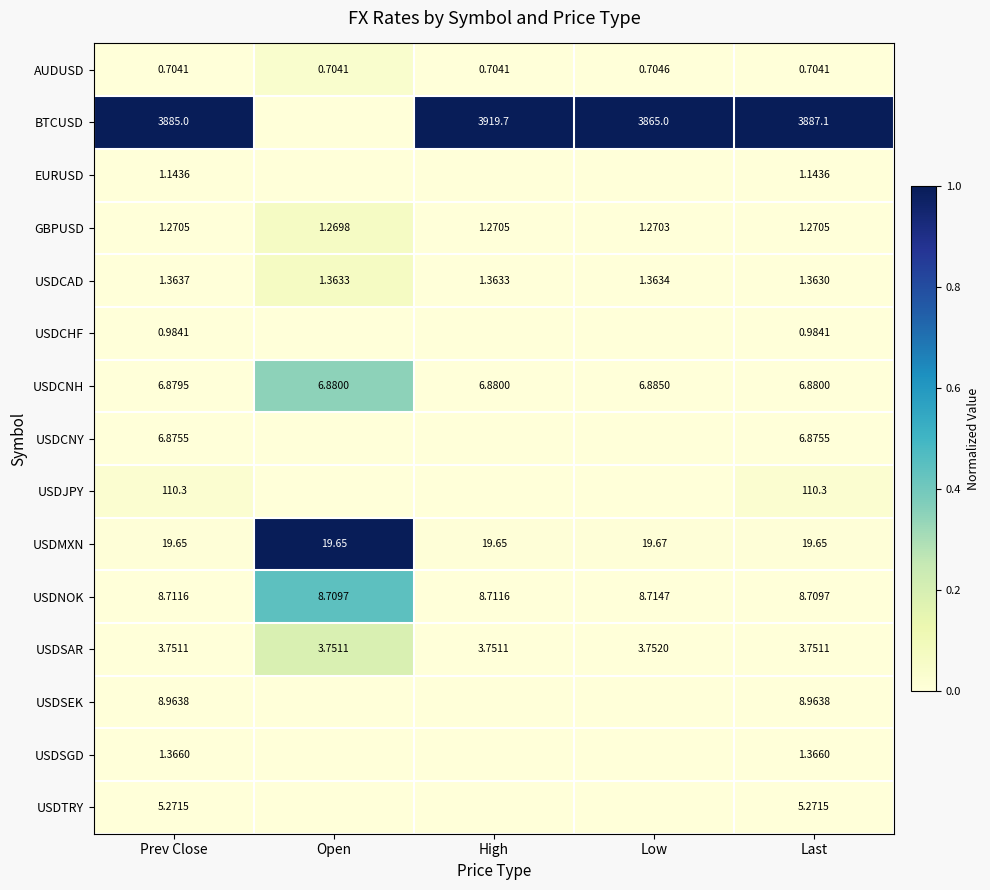

Rank the series at Prev Close from lowest to highest value.

AUDUSD, USDCHF, EURUSD, GBPUSD, USDCAD, USDSGD, USDSAR, USDTRY, USDCNY, USDCNH, USDNOK, USDSEK, USDMXN, USDJPY, BTCUSD